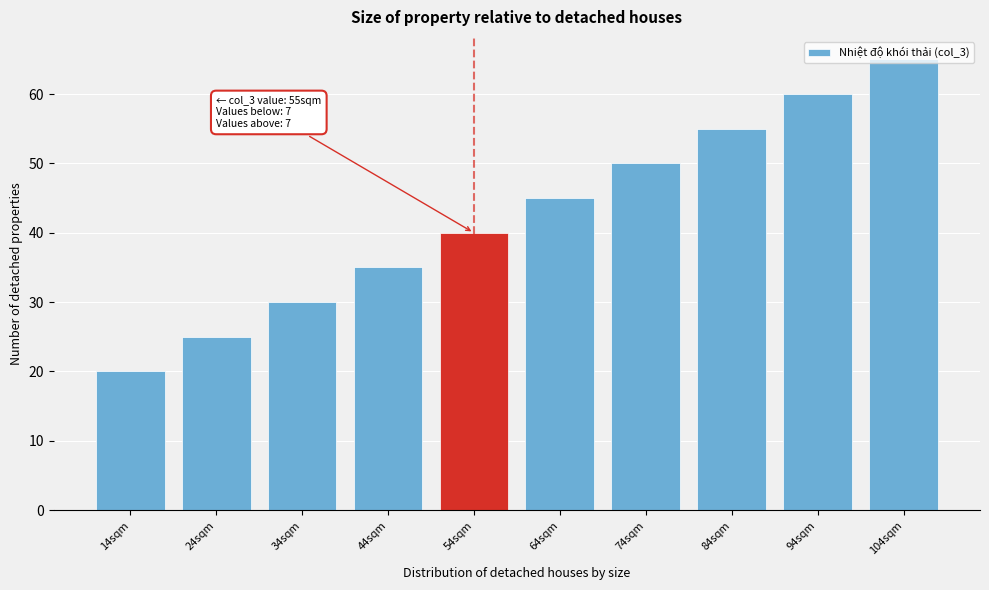

What is the value of the 1st bar from the left?

20